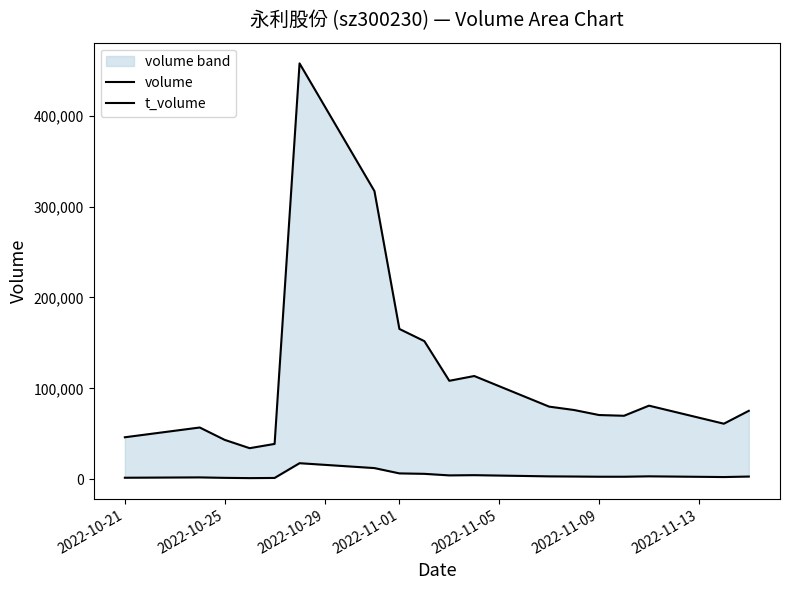

What is the difference between the second highest and minimum values in the volume series?

282966